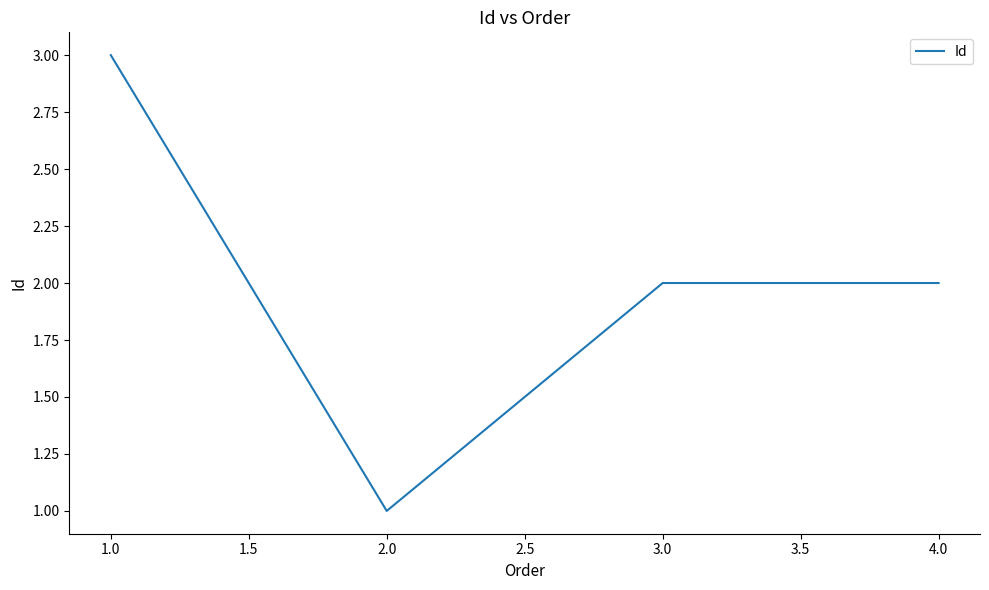

True or false: the data has more than 2 interior local peaks.

False